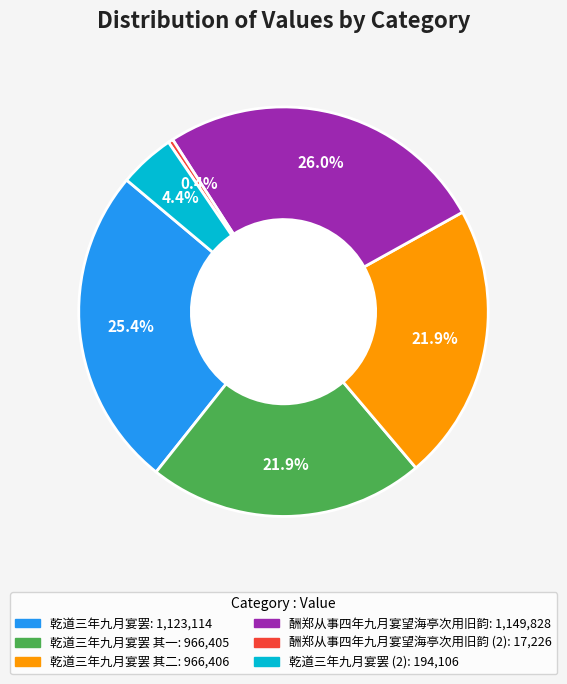

Is there a majority slice in this chart?

No